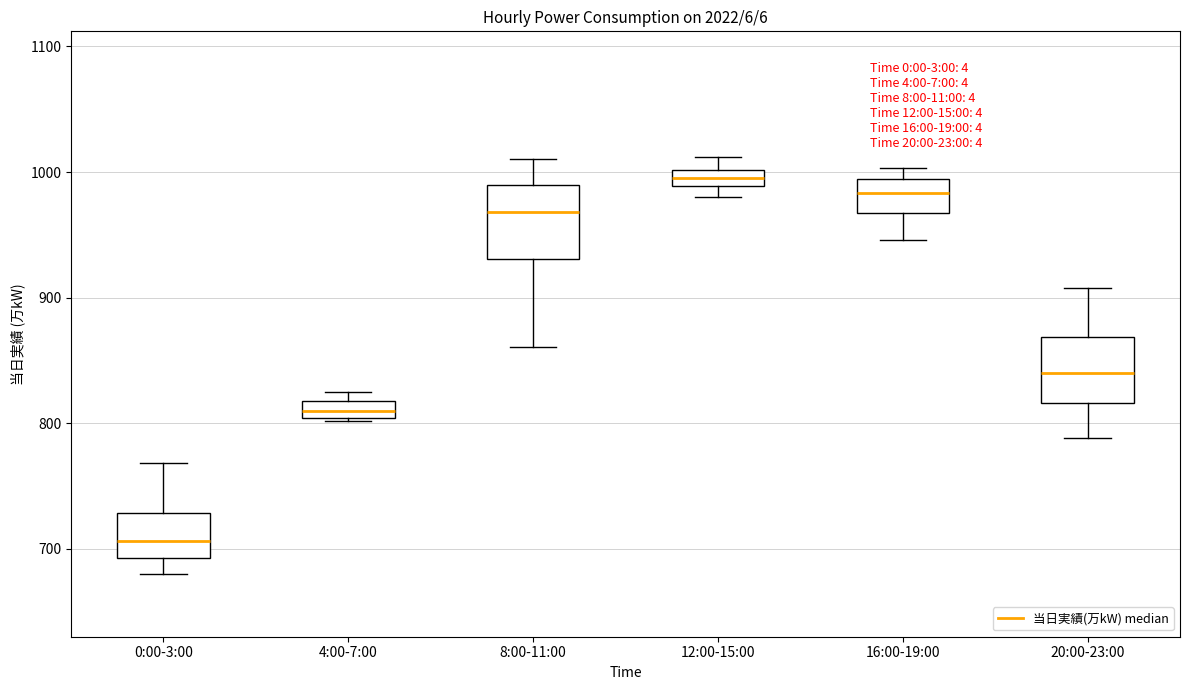

Which box has the lowest median line?

0:00-3:00